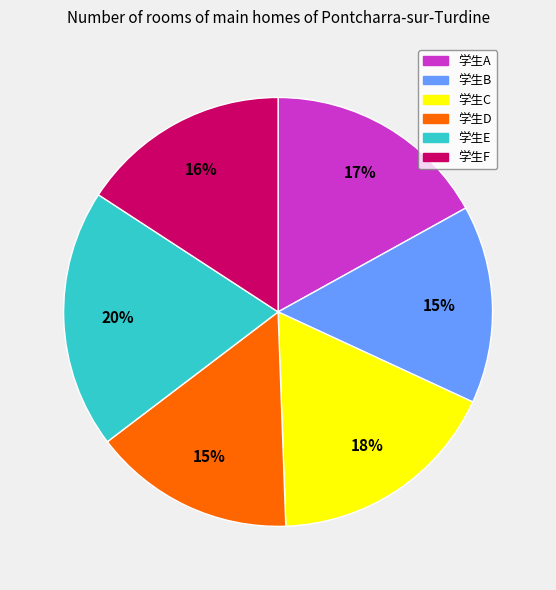

Count the number of slices in the pie.

6